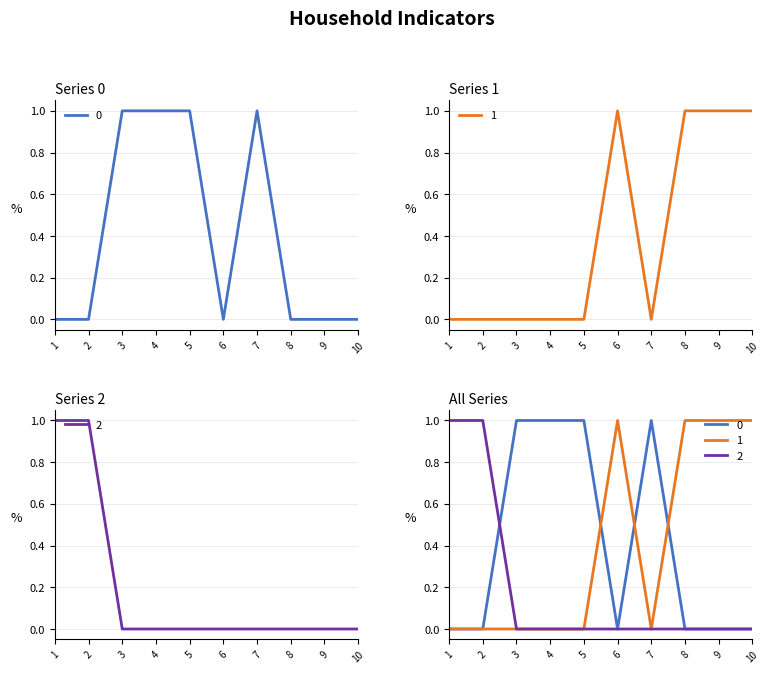

True or false: 2 has more than 1 points higher than both neighbors.

False